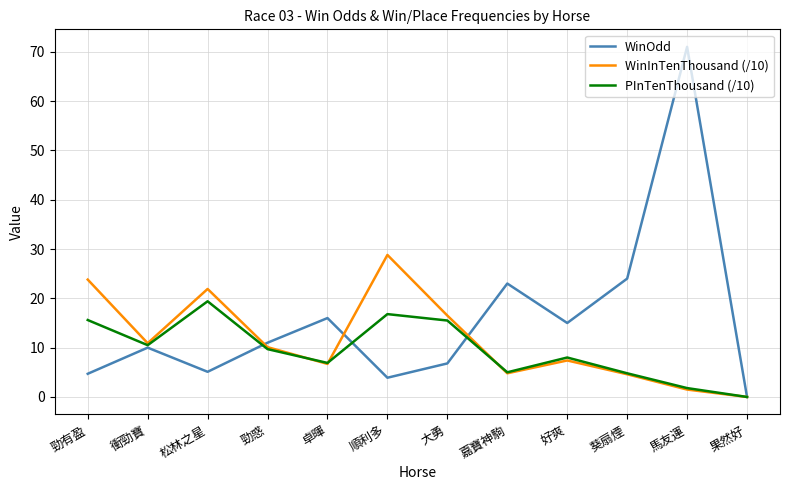

What is the sum of the WinOdd values at 勁有盈 and 勁惑?

15.7